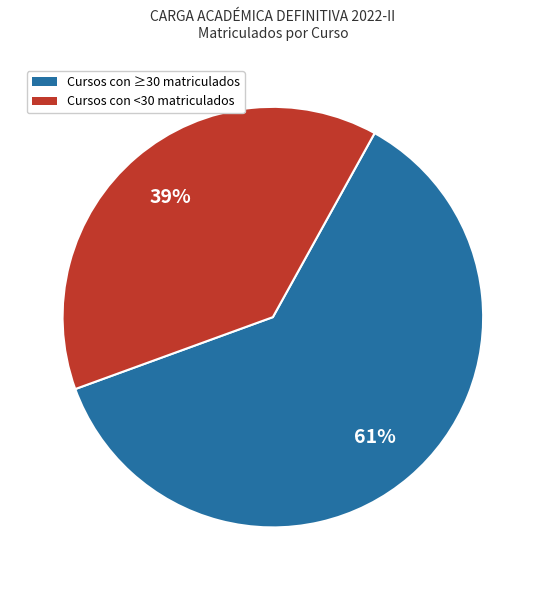

Is there any slice that represents more than half of the pie?

Yes